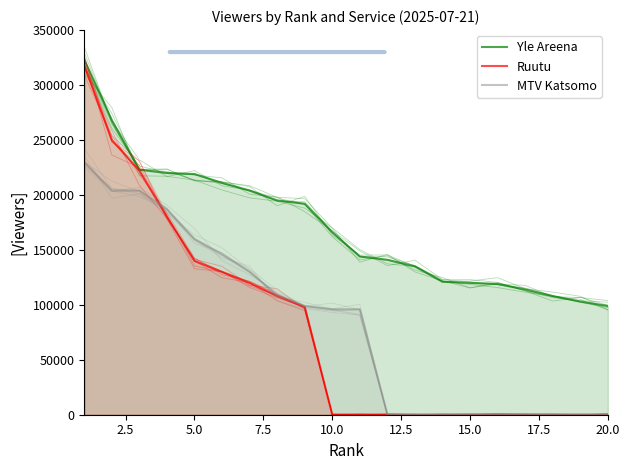

Reading left to right, list all the values displayed in this chart.

Yle Areena: 323000	268000	223000	220000	219000	211000	204000	195000	192000	166000	144000	141000	135000	121000	120000	119000	114000	108000	103000	99000
Ruutu: 318000	250000	222000	180000	140000	130000	120000	108000	98000	0	0	0	0	0	0	0	0	0	0	0
MTV Katsomo: 230000	204000	204000	187000	160000	146000	130000	109000	99000	96000	96000	0	0	0	0	0	0	0	0	0